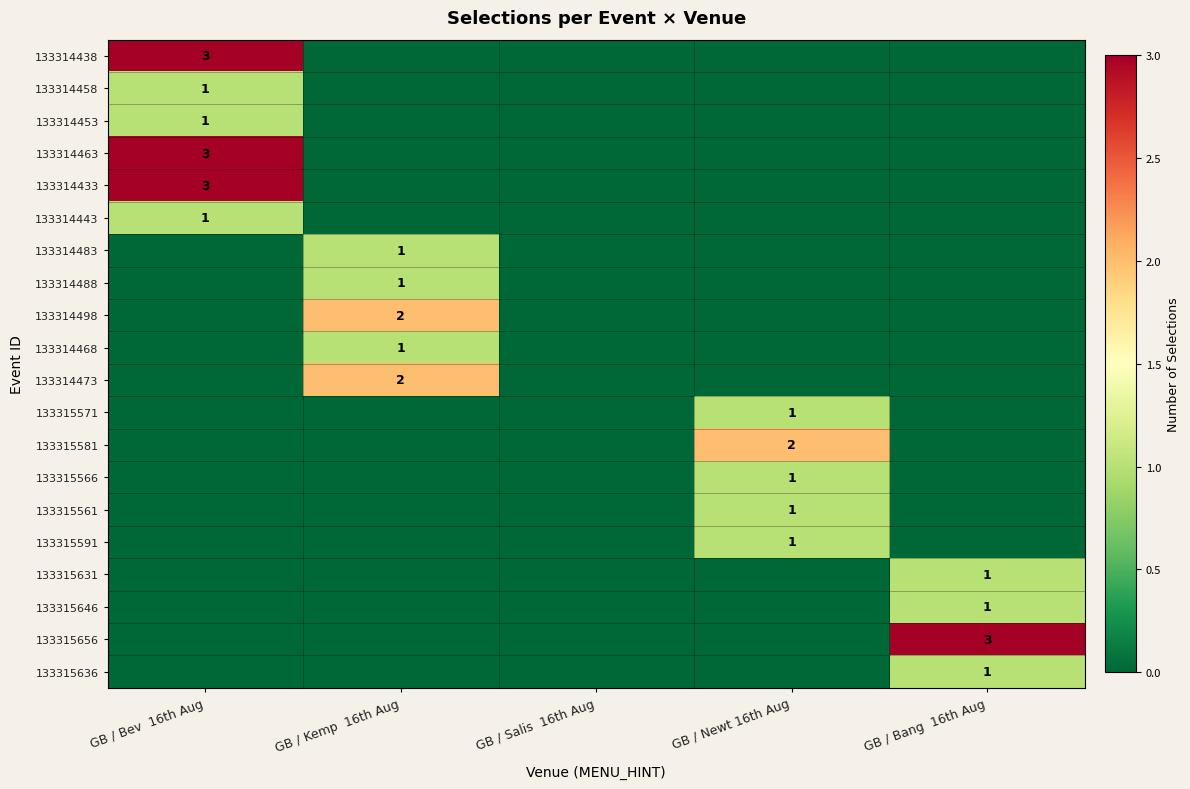

What is the greatest value displayed?

3